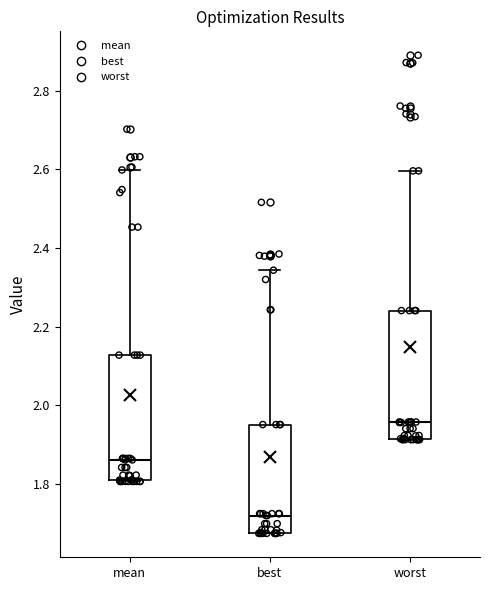

Reading left to right, transcribe this box plot: for each box, give where its median line is, the range the box spans, and where its two whiskers end, as read against the y-axis. The values are not printed on the chart, so give them approximately, as read against the axis.

mean: median 1.86, box 1.80 to 2.12, whiskers 1.80 to 2.60
best: median 1.72, box 1.68 to 1.96, whiskers 1.68 to 2.34
worst: median 1.96, box 1.92 to 2.24, whiskers 1.92 to 2.60